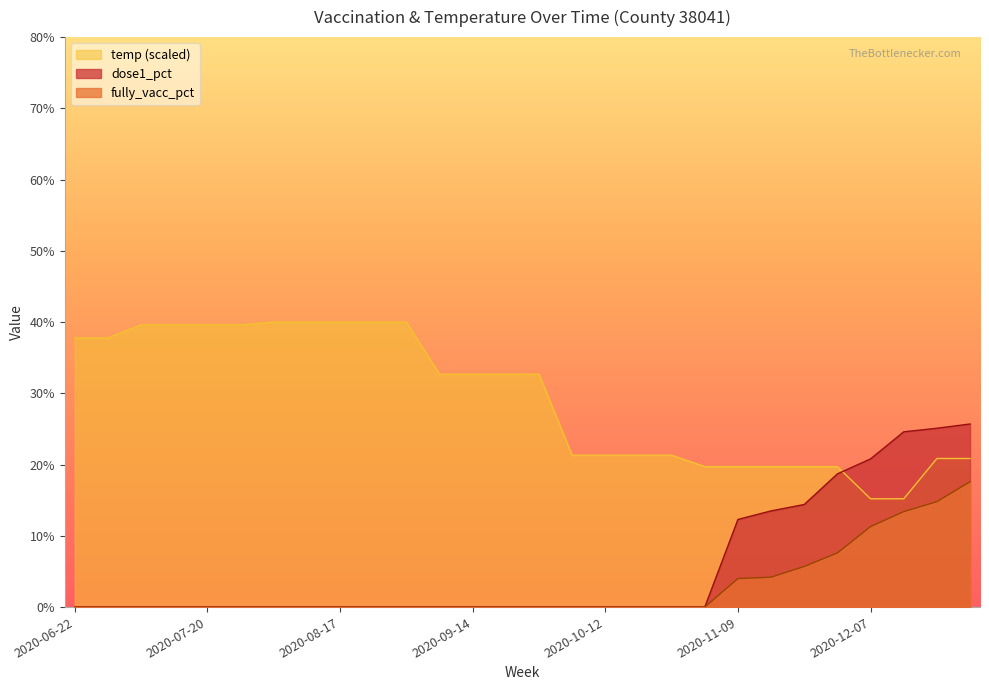

Which category has the highest value in the dose1_pct series?

2021-03-22